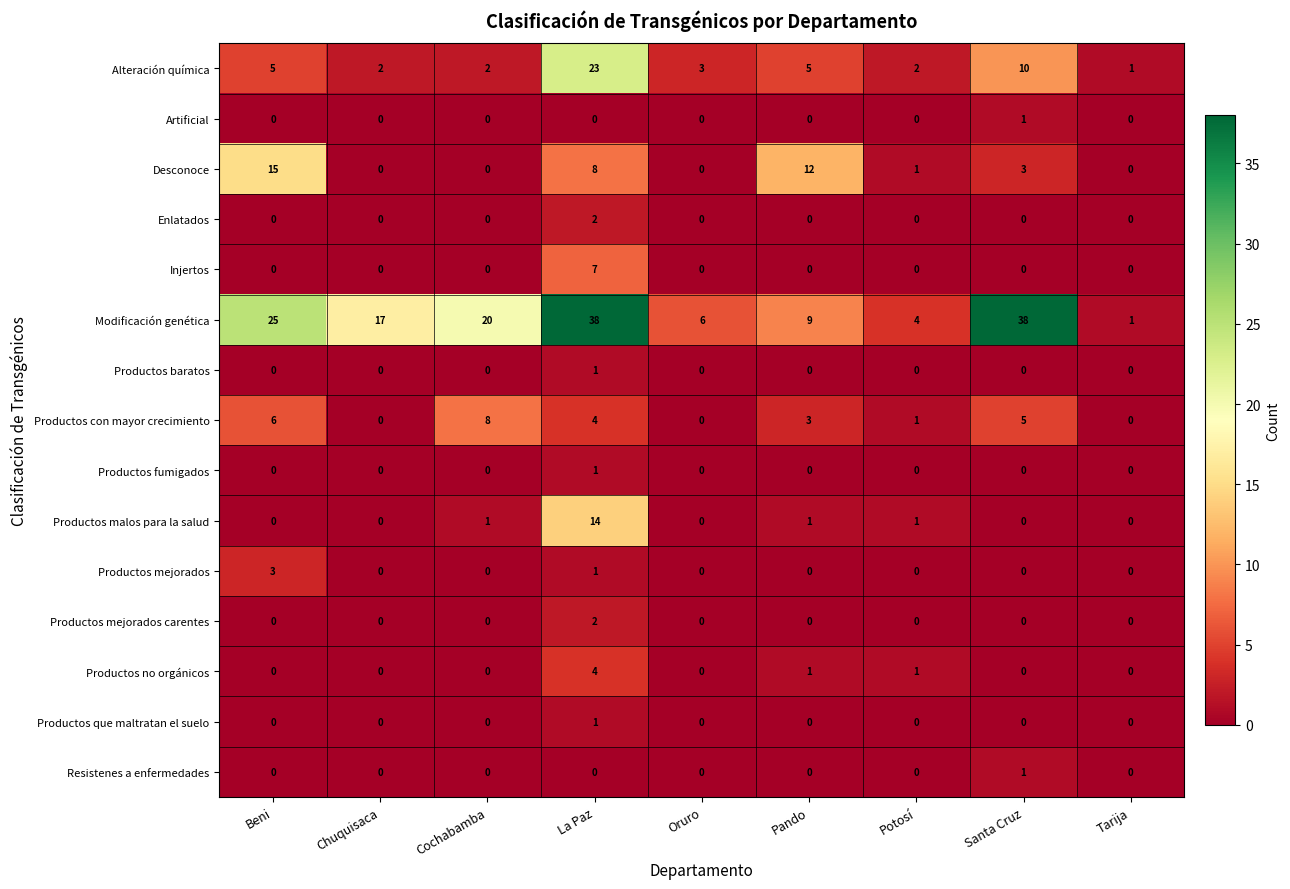

Between Beni and Oruro, which series saw the biggest shift?

Modificación genética